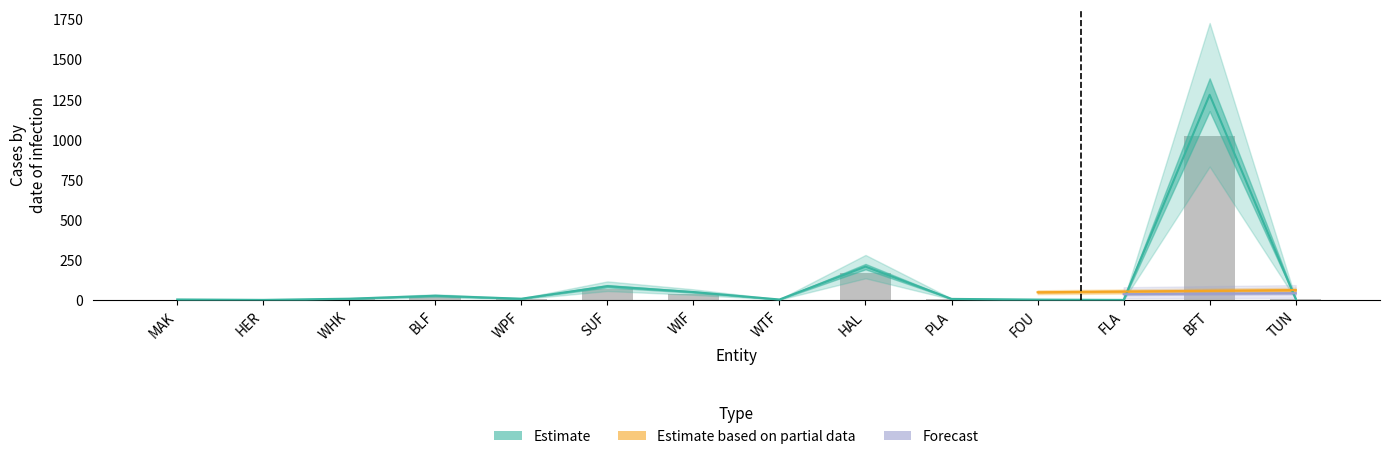

What is the spread (max minus min) of values at BLF?

22.2